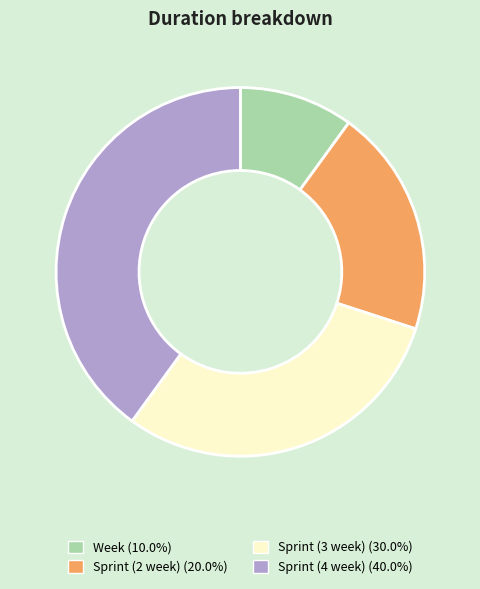

Rank the categories by value from lowest to highest.

Week, Sprint (2 week), Sprint (3 week), Sprint (4 week)